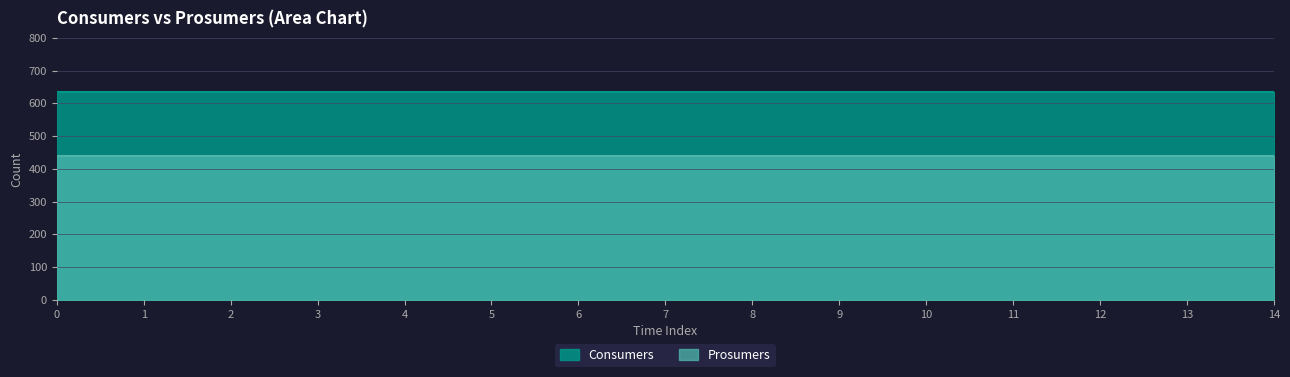

Between 9 and 8, which is larger?

9